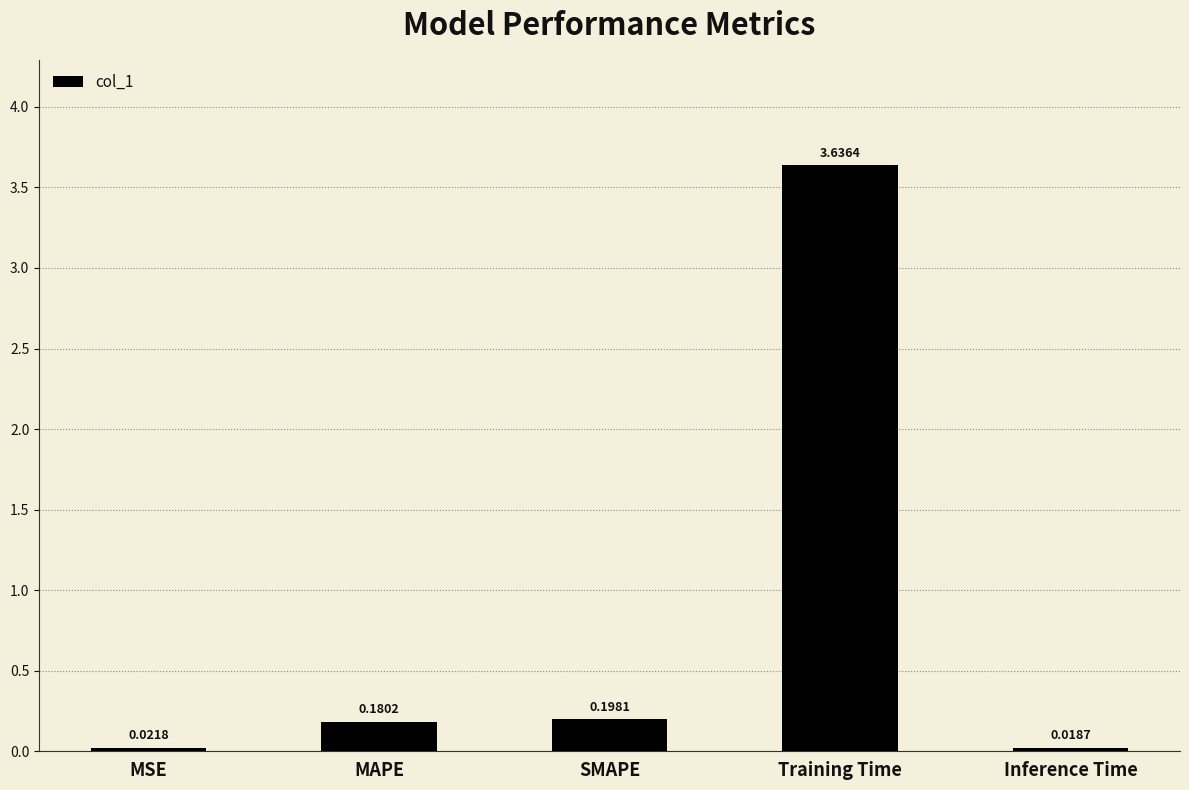

Between SMAPE and Training Time, which is larger?

Training Time